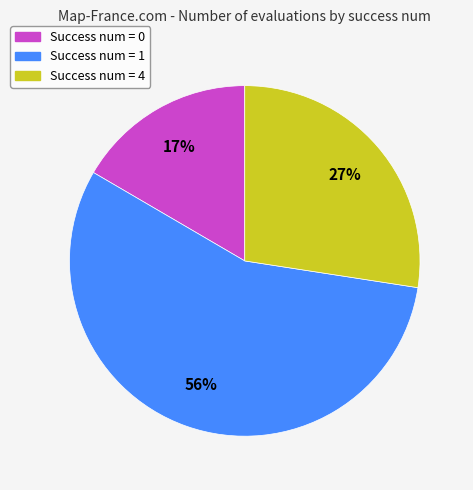

What percentage is the Success num = 1 slice, to the nearest percent?

56%